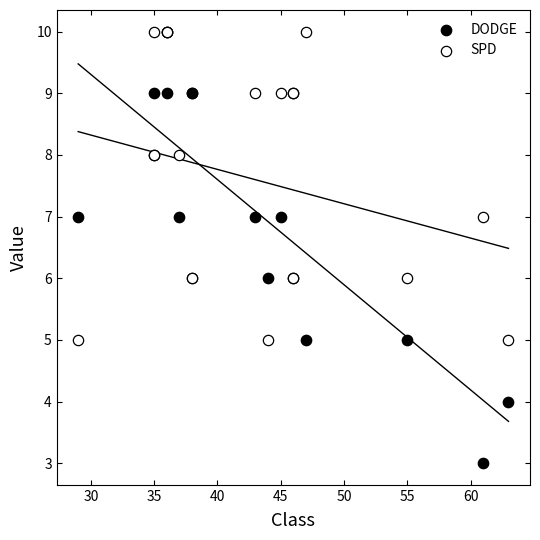

What are all the series names shown in the legend?

DODGE, SPD